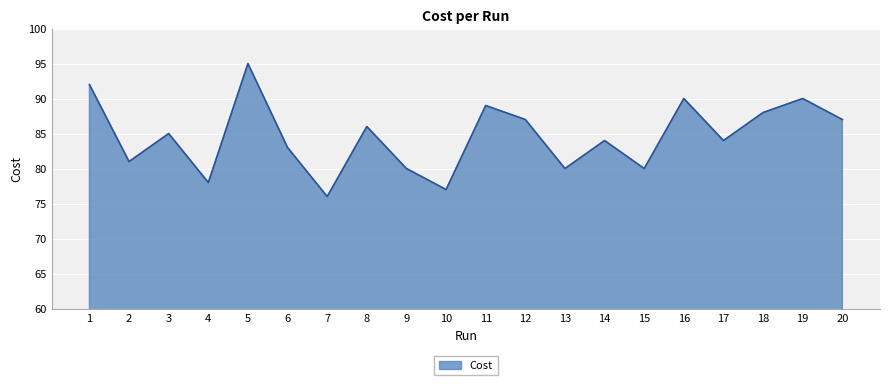

What is the sum of the values at 4 and 10?

155